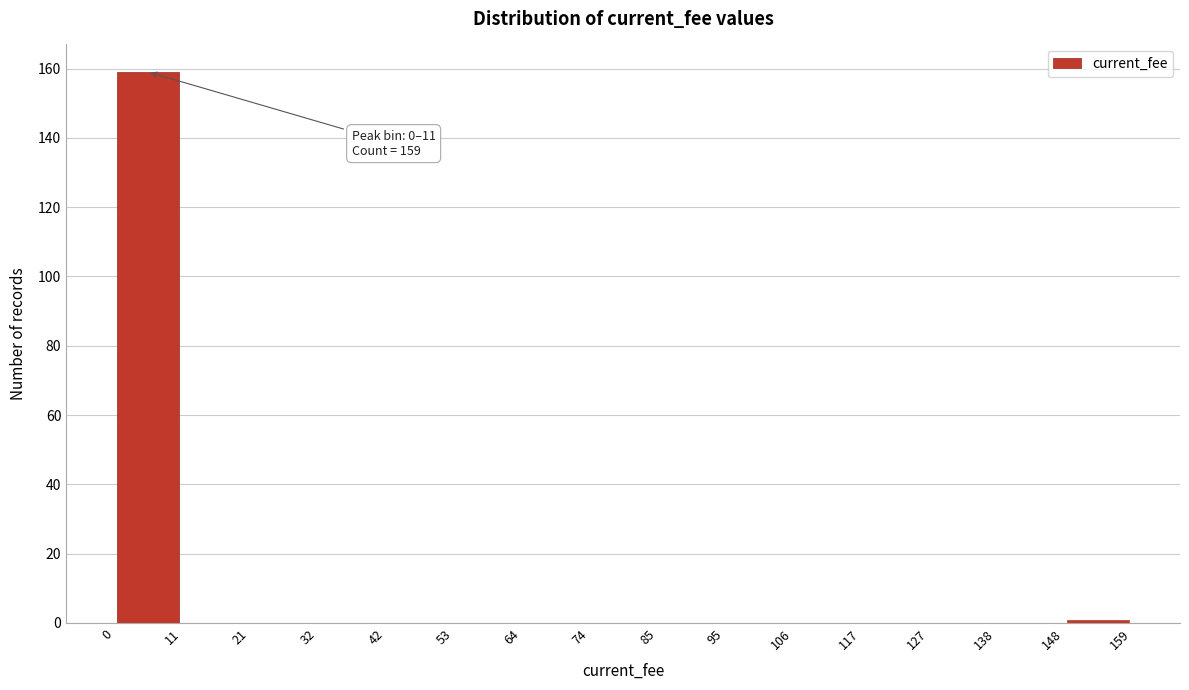

Over which range of the x-axis is the bar tallest?

0 to 11